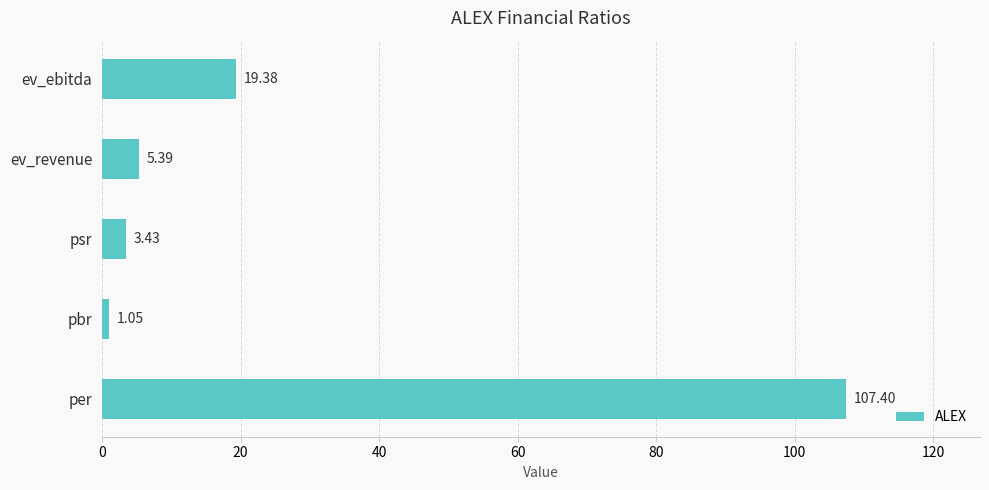

What is the difference between the second highest and minimum values?

18.3